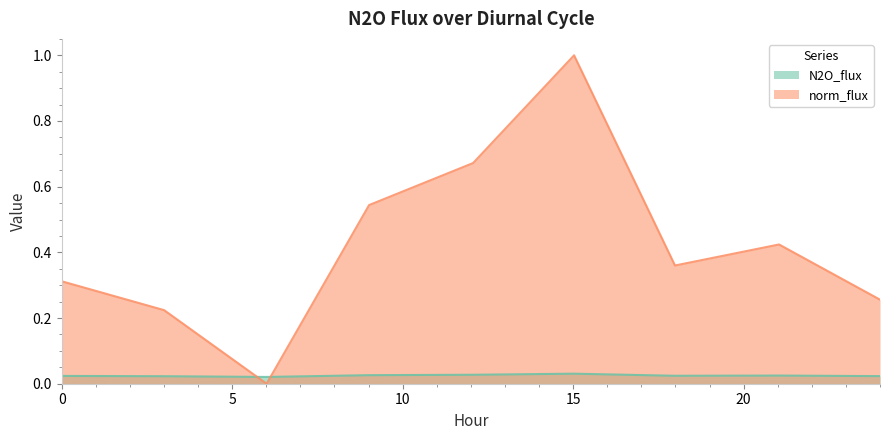

What is the difference between the N2O_flux values at 24.0 and 15.0285?

0.7